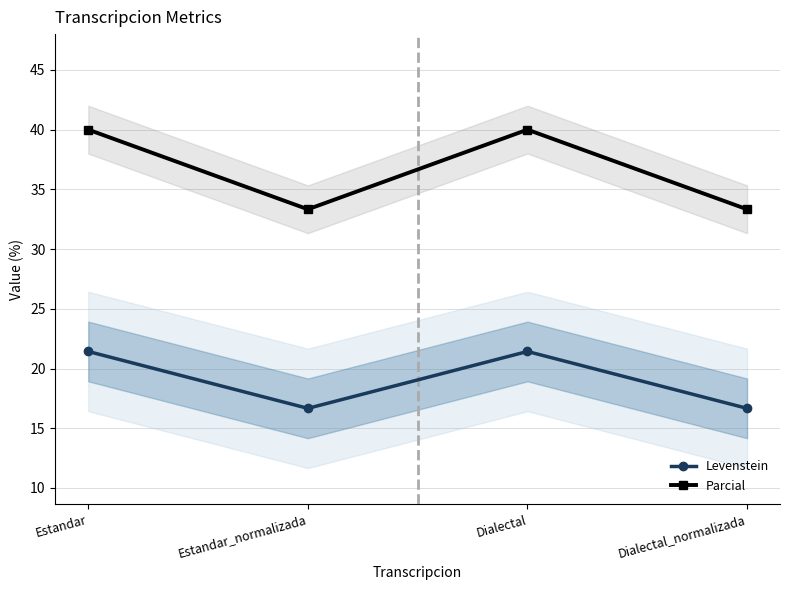

Which has a higher value, Dialectal or Estandar_normalizada?

Dialectal